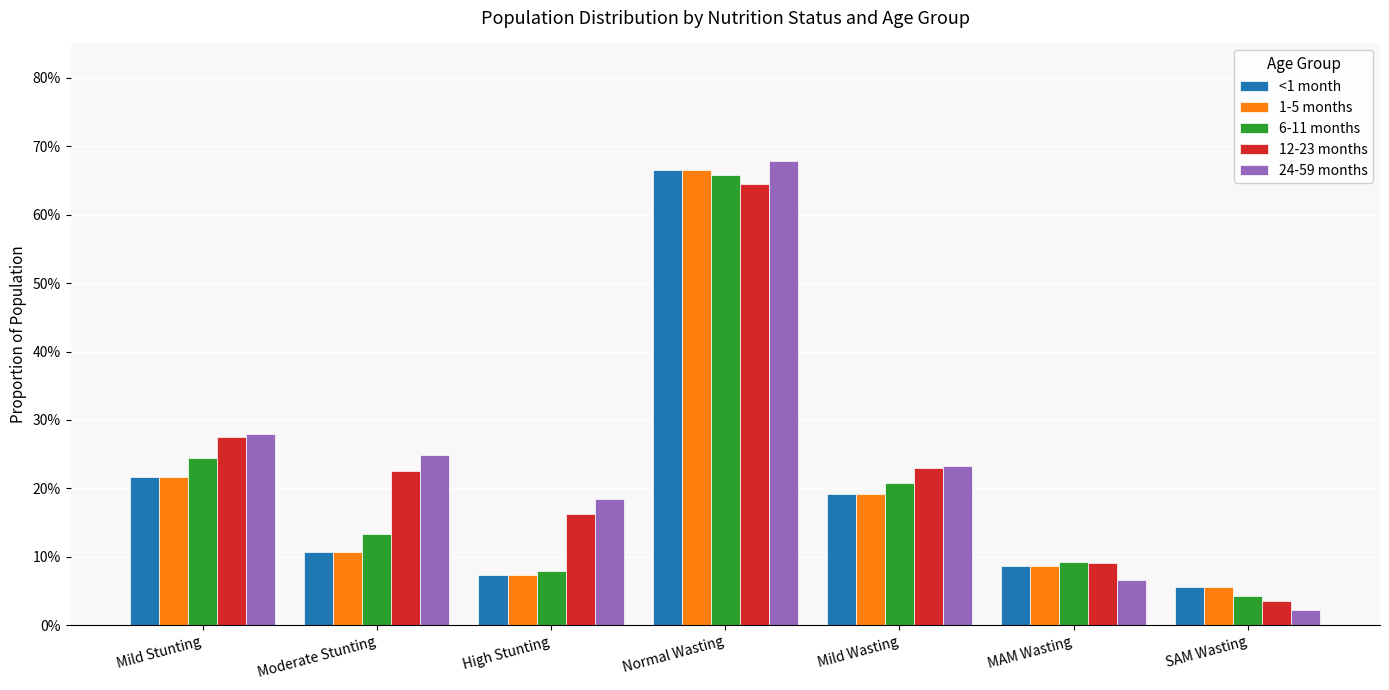

What position from the right is Normal Wasting?

4